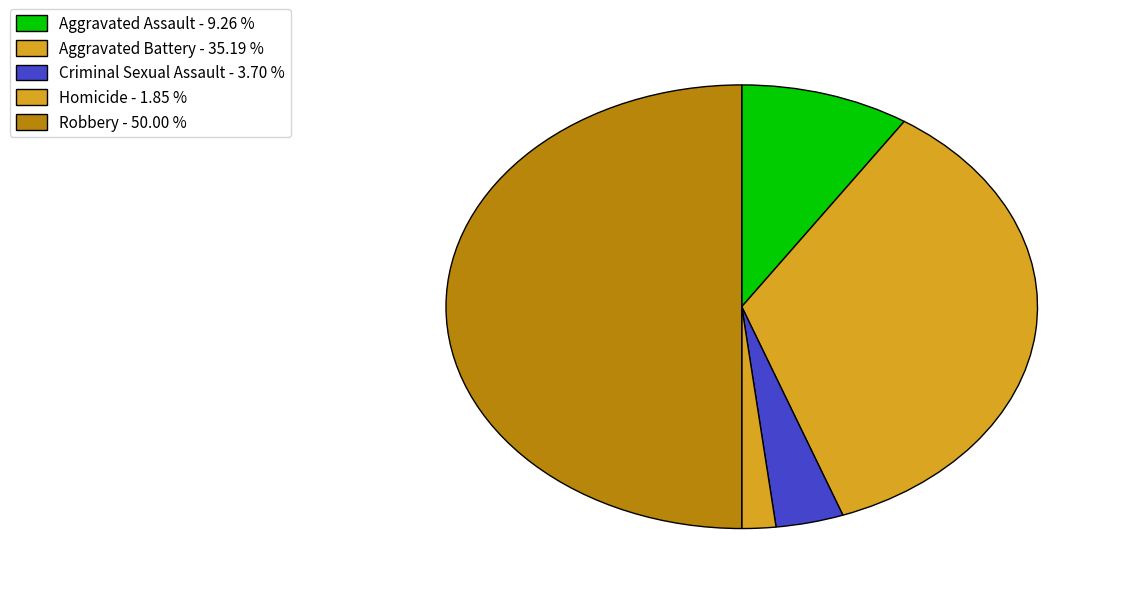

How many slices are in this pie chart?

5